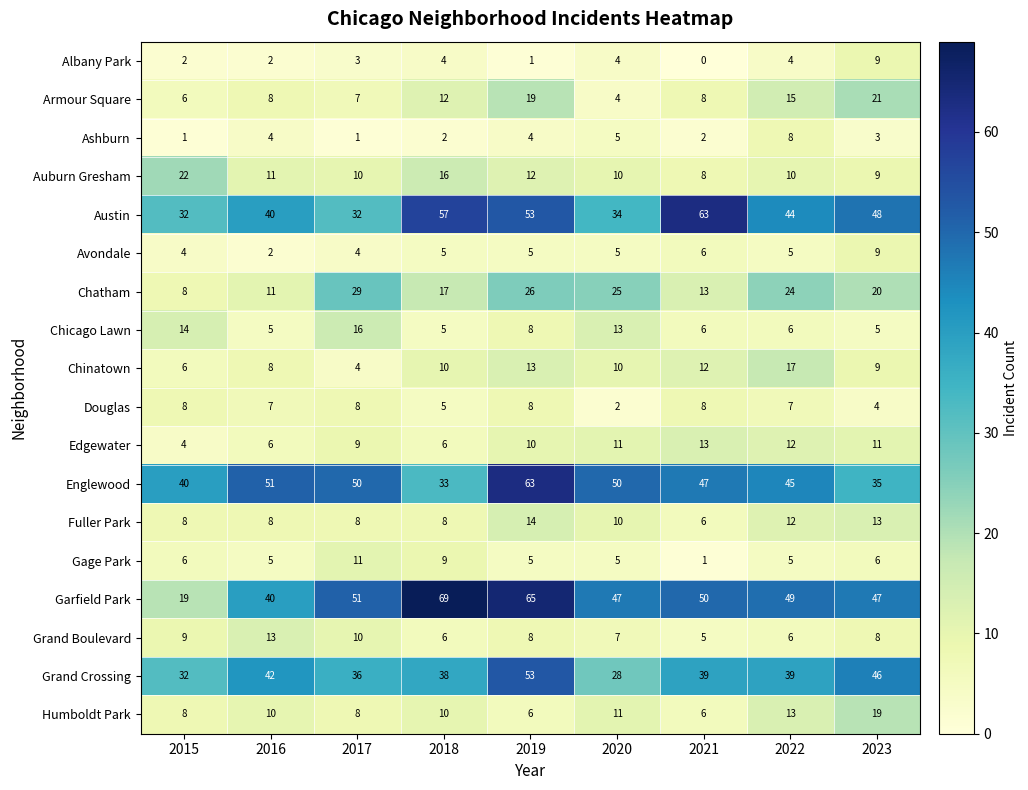

Which series changed the most between 2020 and 2021?

Austin